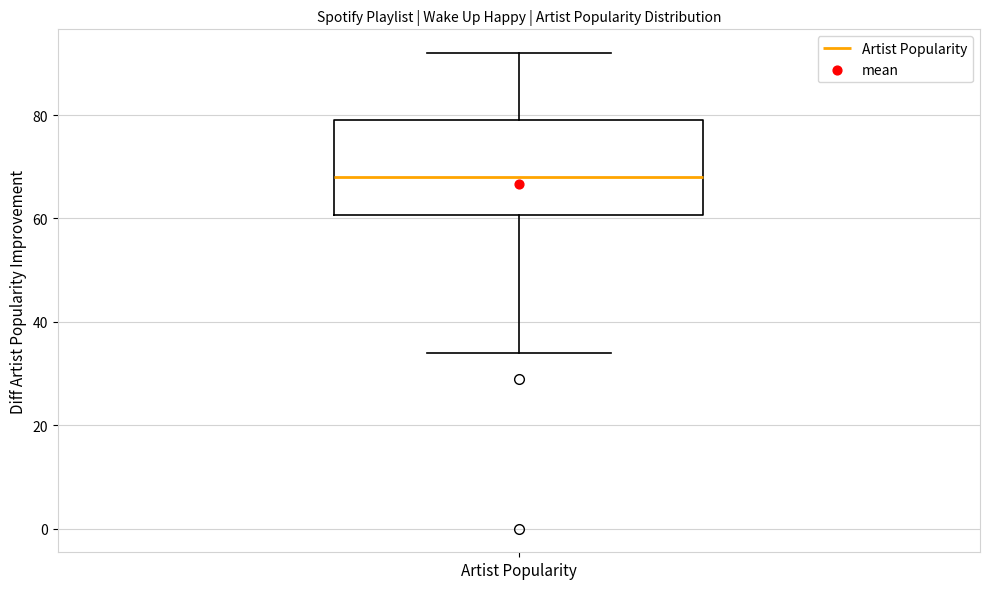

Read this box plot against the y-axis: the position of the median line, the range covered by the box, and the ends of both whiskers. The values are not printed on the chart, so give them approximately, as read against the axis.

median 68, box 60 to 80, whiskers 34 to 92